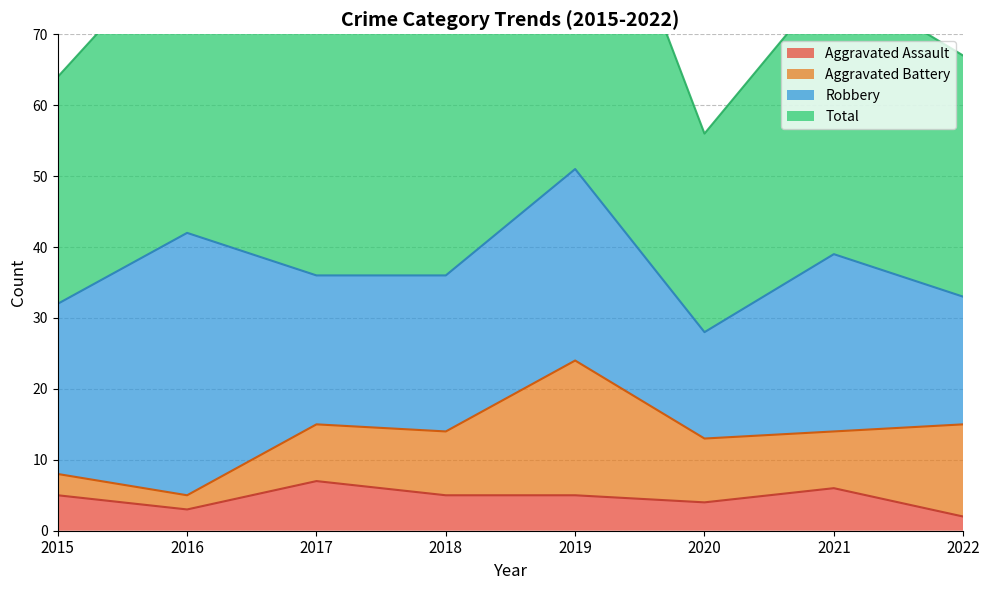

Is it true that Total equals 19 at 2015?

False